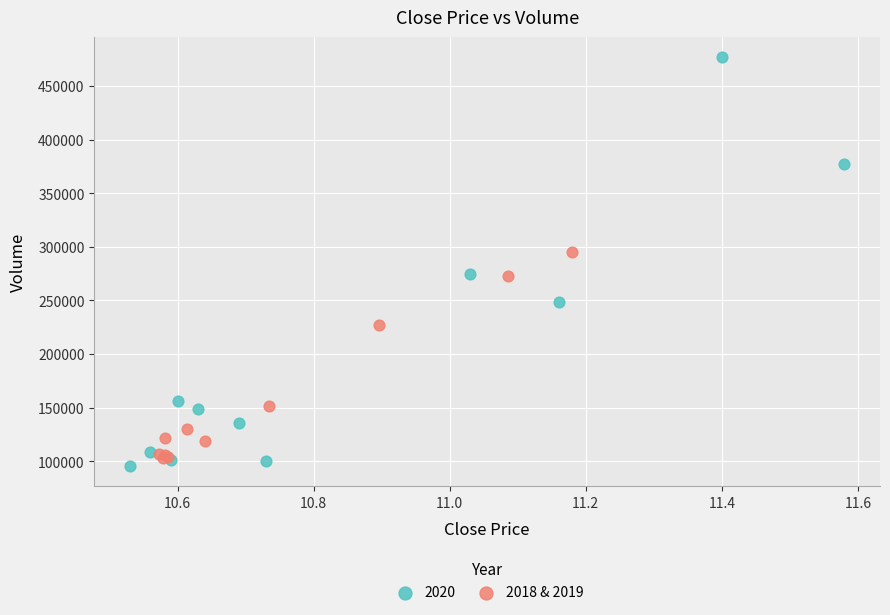

Which series contains the highest Y value?

2020